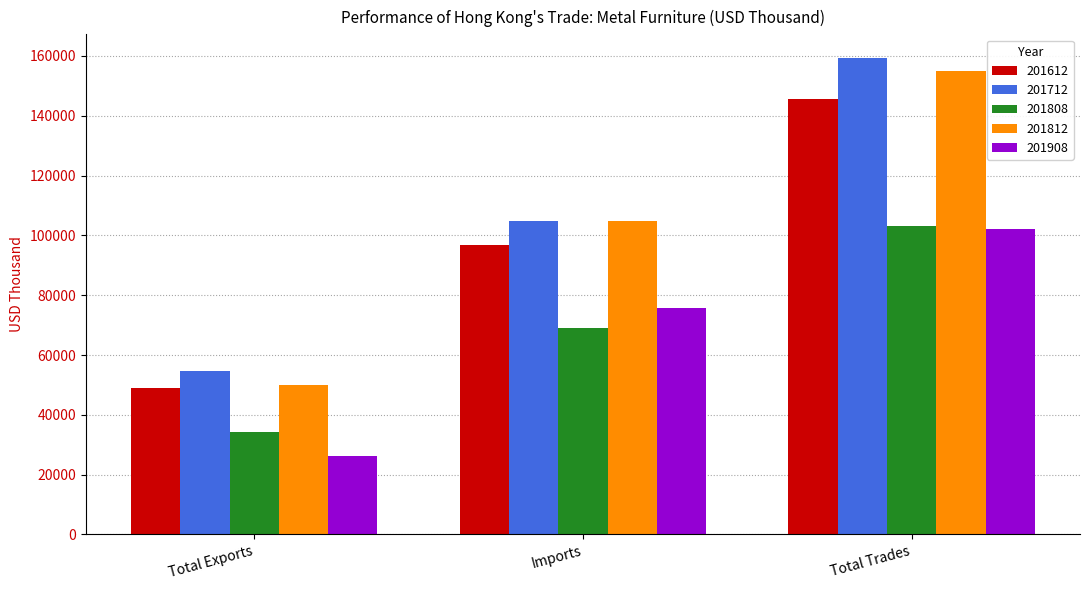

Which category has the highest value across all series?

Total Trades